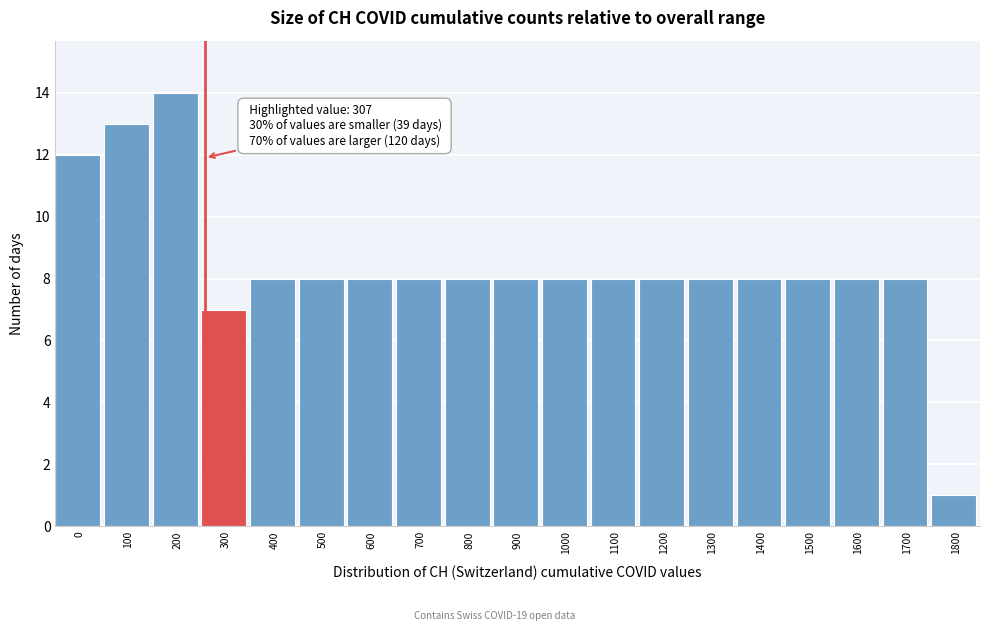

Reading left to right, list all the values displayed in this chart.

0=12	100=13	200=14	300=7	400=8	500=8	600=8	700=8	800=8	900=8	1000=8	1100=8	1200=8	1300=8	1400=8	1500=8	1600=8	1700=8	1800=1